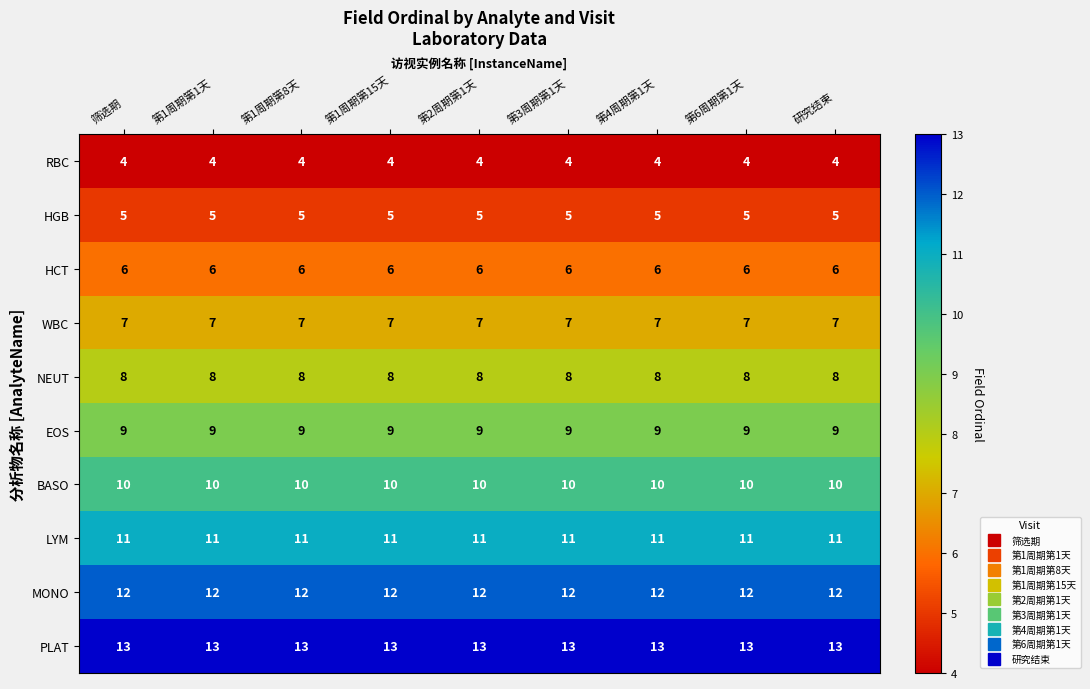

What is the difference between the highest and lowest values at 第1周期第8天?

9